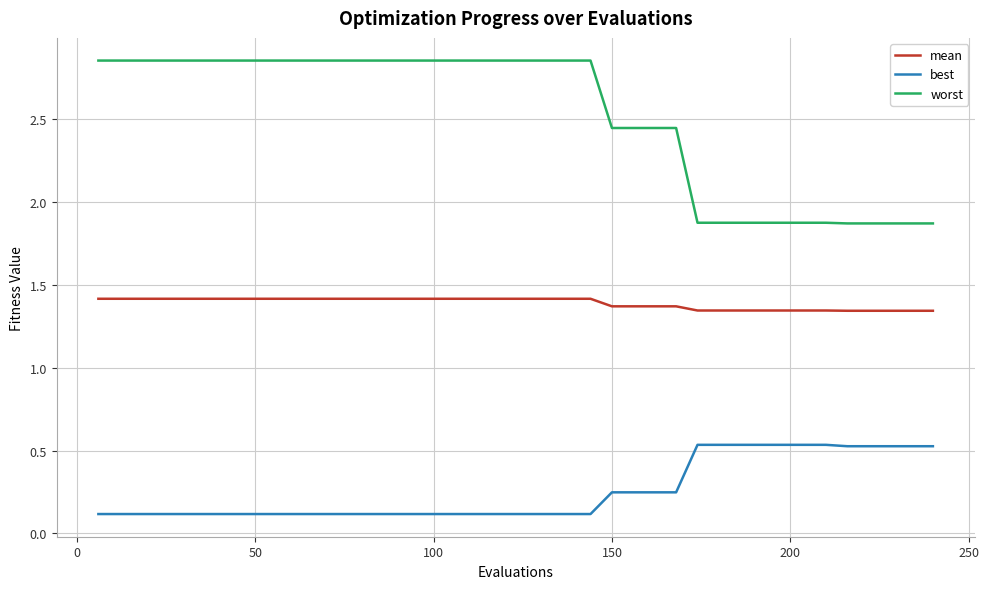

True or false: best and mean intersect in this chart.

False